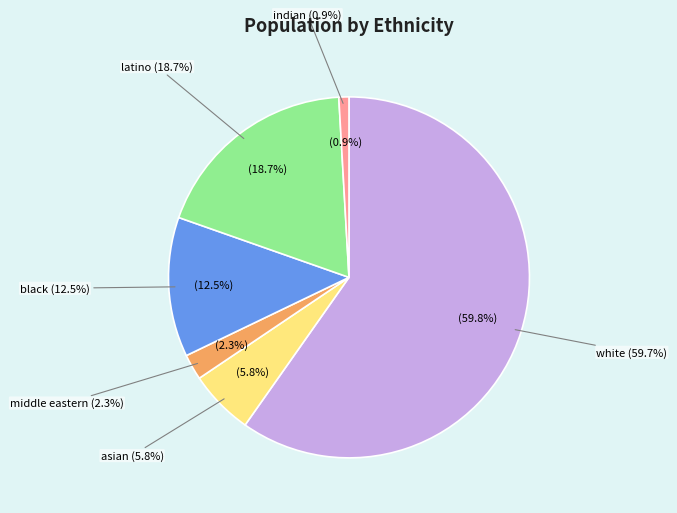

To the nearest percent, what portion does indian represent?

1%